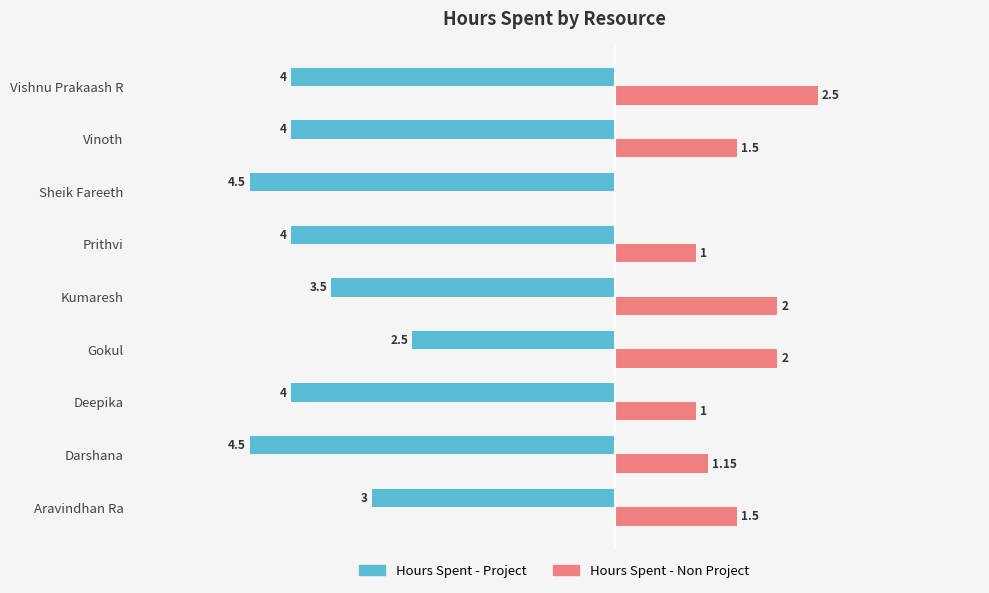

Is the value of Hours Spent - Project at Vinoth greater than the value of Hours Spent - Non Project at Sheik Fareeth?

No